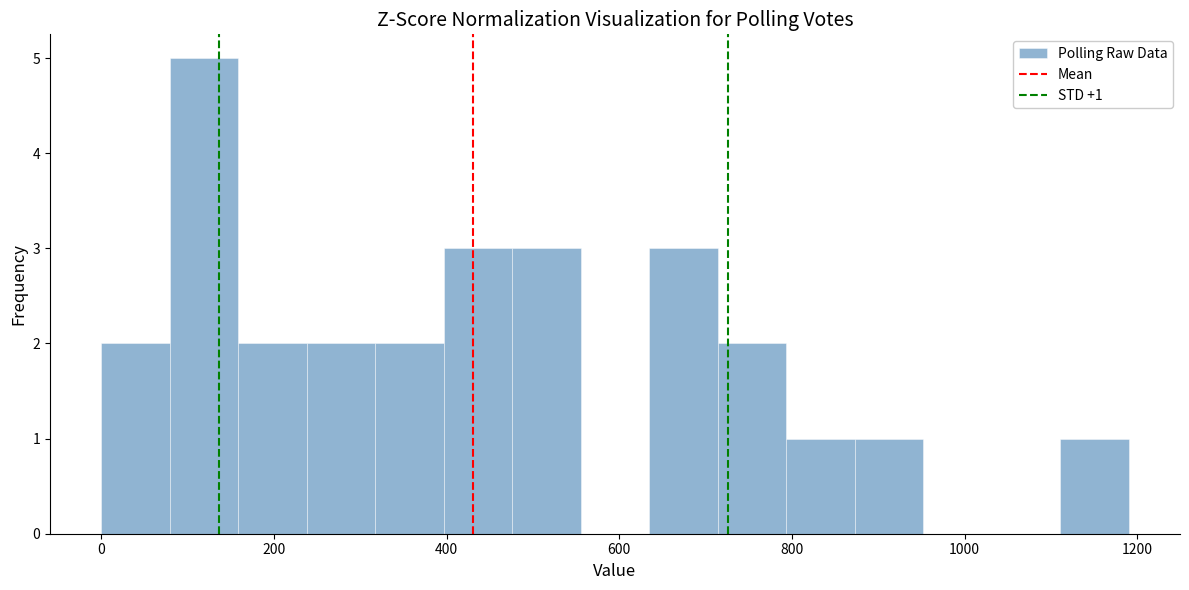

Read against the x-axis, roughly where is the centre of the tallest bar?

120